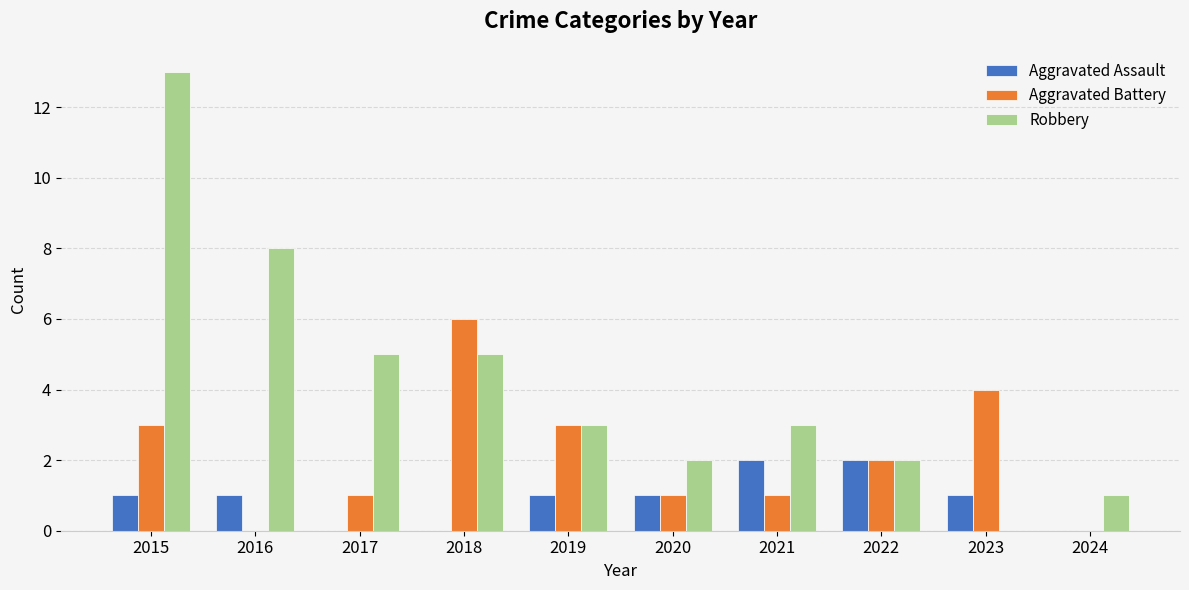

Which series has the widest spread of values?

Robbery